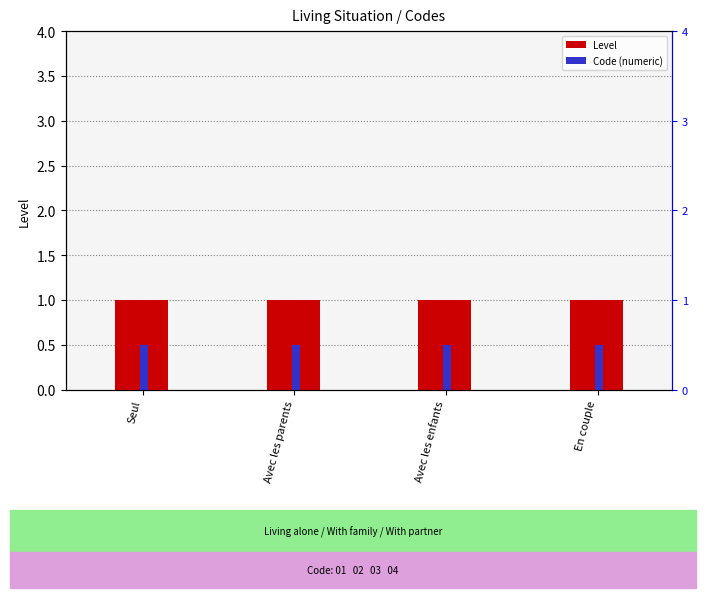

At which label is Code (numeric) closest to 0?

Seul